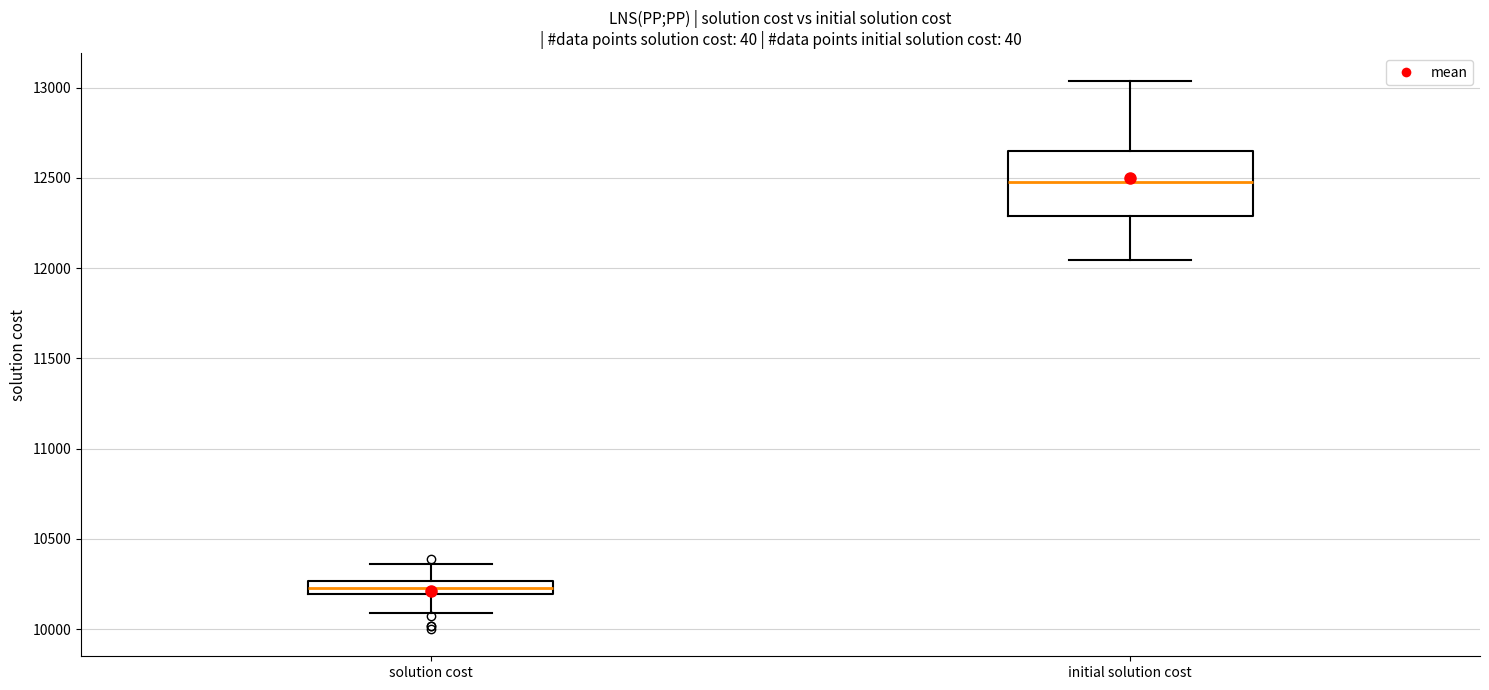

Reading left to right, transcribe this box plot: for each box, give where its median line is, the range the box spans, and where its two whiskers end, as read against the y-axis. The values are not printed on the chart, so give them approximately, as read against the axis.

solution cost: median 10250 (inside the box), box 10200 to 10250, whiskers 10100 to 10350
initial solution cost: median 12500, box 12300 to 12650, whiskers 12050 to 13050